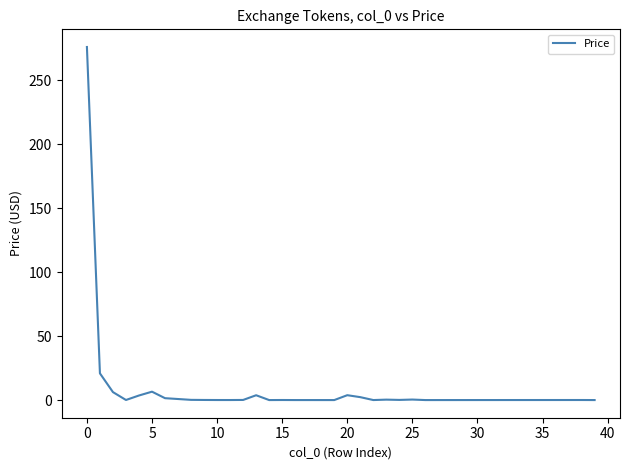

What is the difference between the maximum and minimum values?

276.1